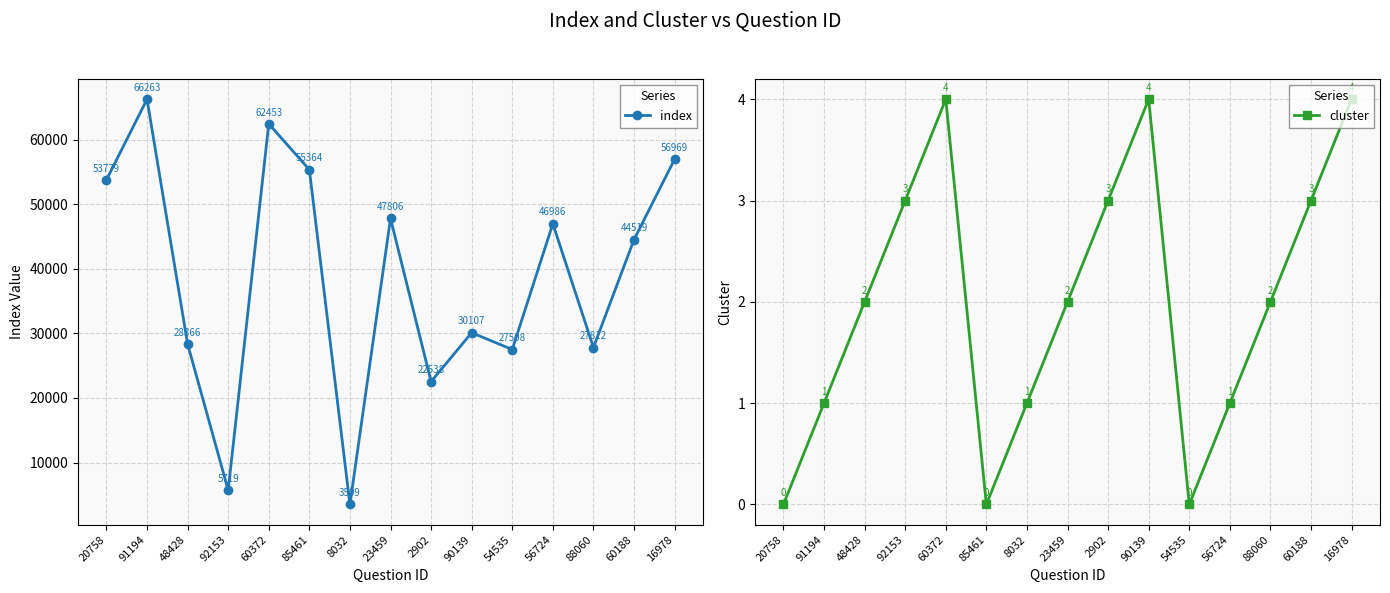

The value of index at 23459 is 47806. True or false?

True